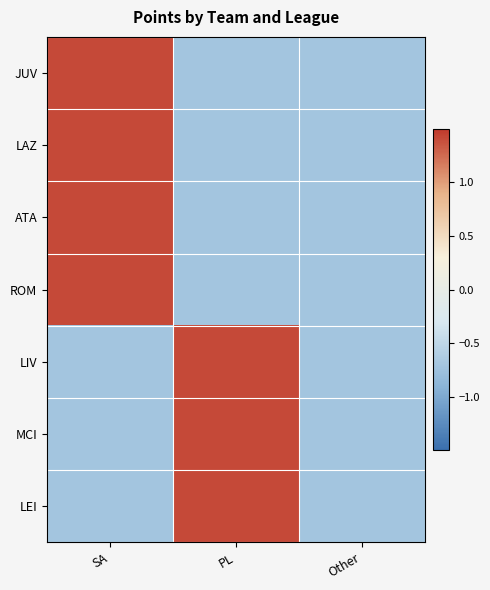

How many distinct data groups are displayed?

7